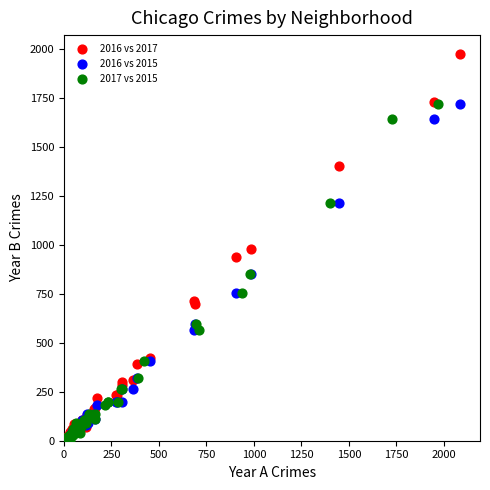

Which series contains the highest Y value?

2016 vs 2017